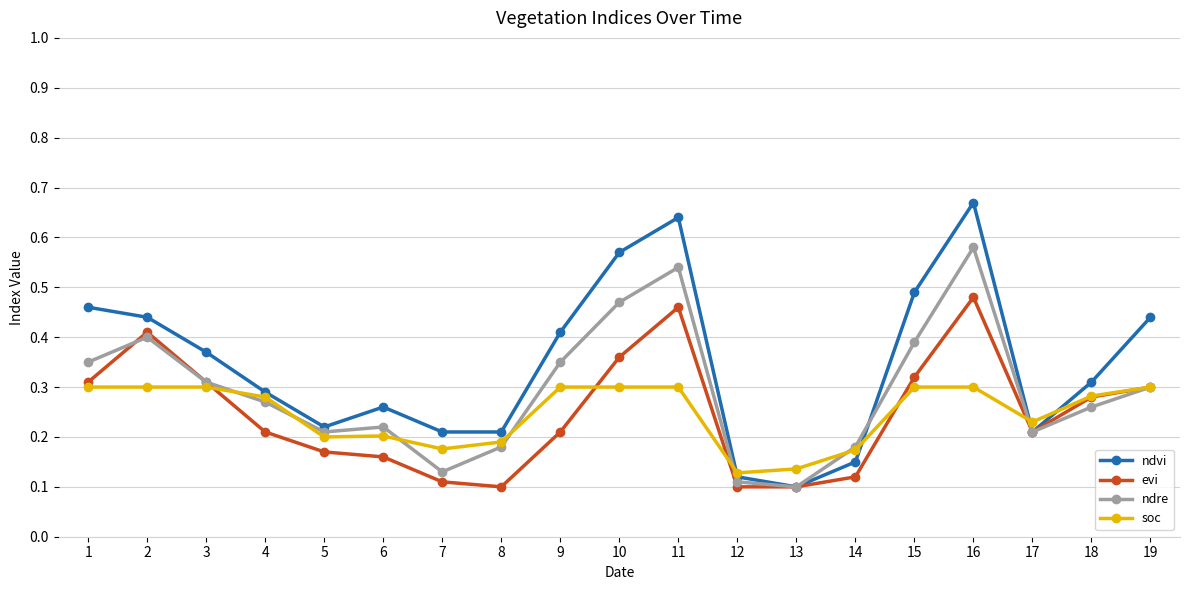

The value of soc at 3 is 0.3. True or false?

True